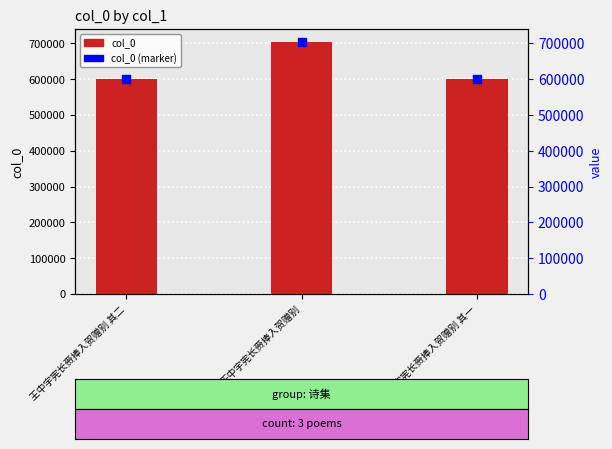

At how many categories does at least one series exceed 610672?

1